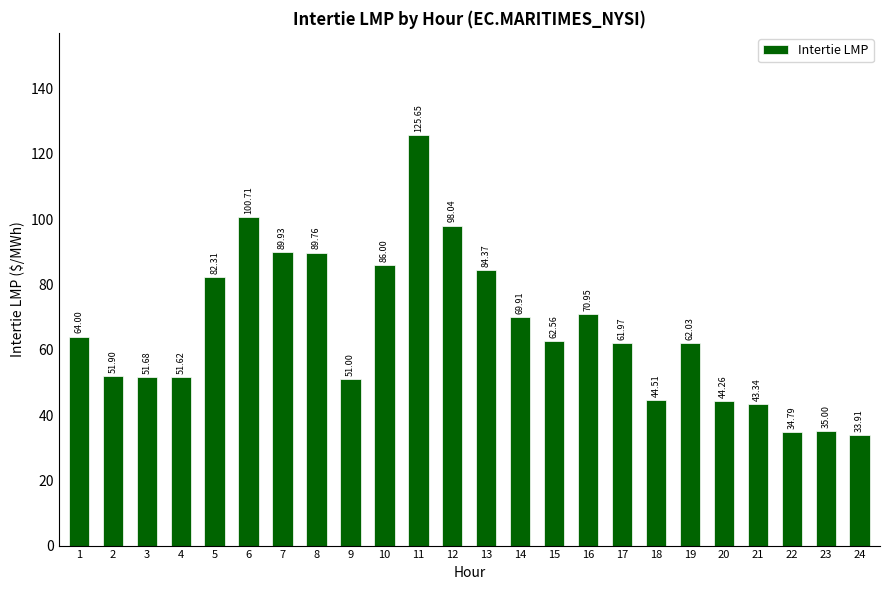

What is the sum of the values at 5 and 1?

146.3